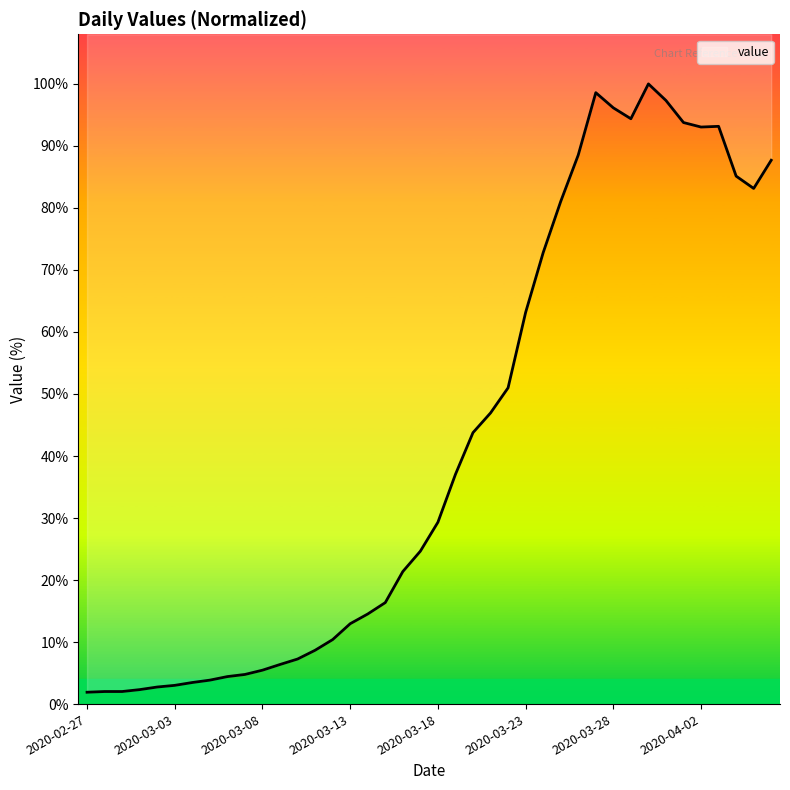

What is the difference between the values at 2020-03-15 and 2020-03-08?

10.9